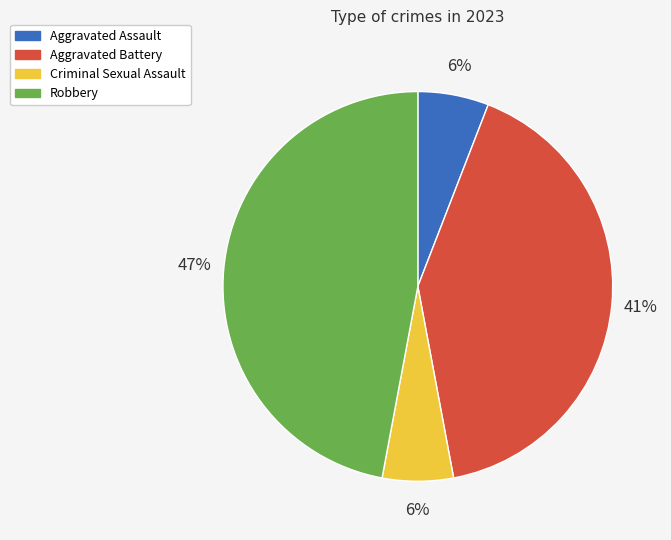

Is the sum of Aggravated Battery and Criminal Sexual Assault greater than half?

No